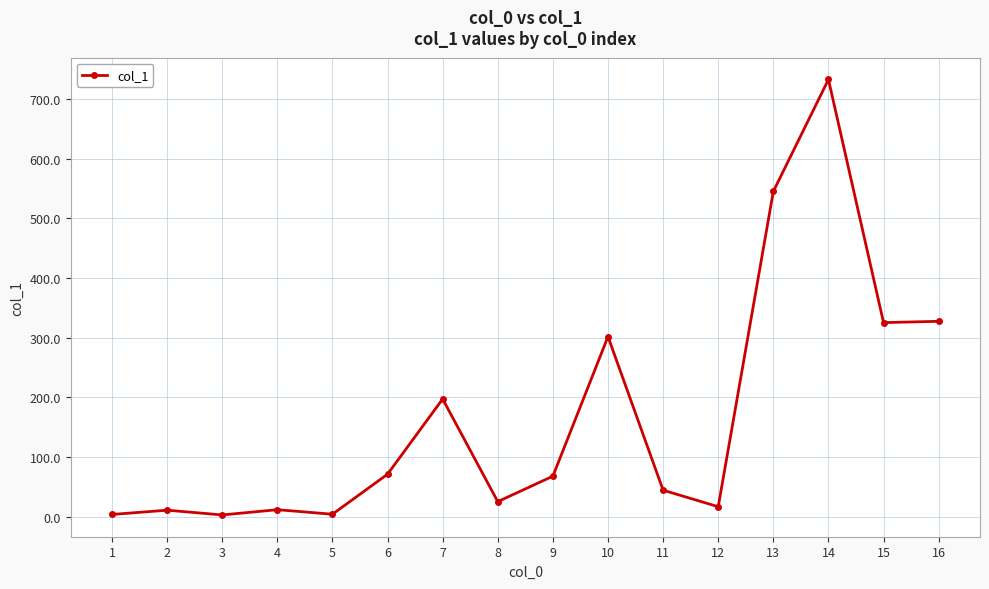

What is the average value?

167.8